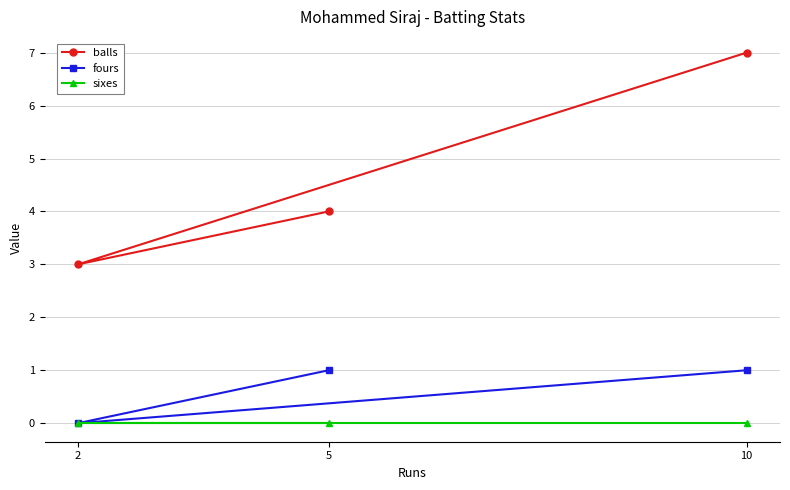

What is the total value across all series at 10?

8